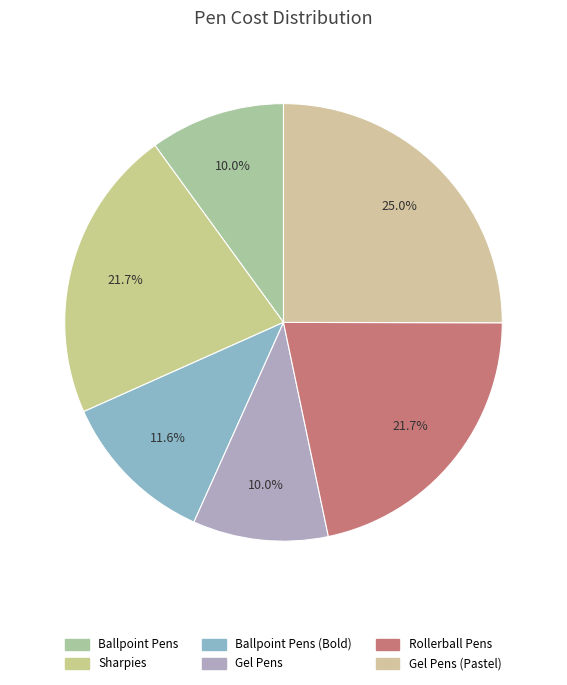

To the nearest percent, what percentage of the pie is Gel Pens (Pastel)?

25%